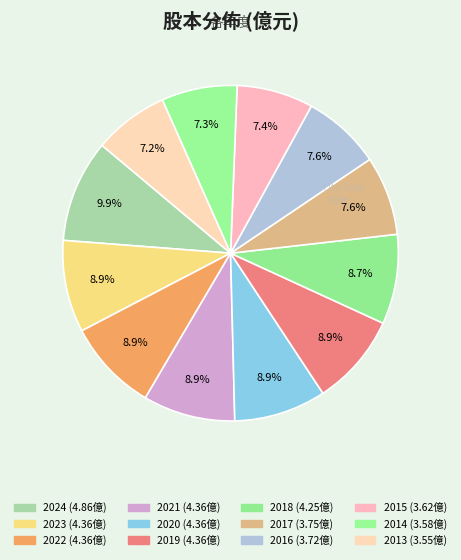

To the nearest percent, what percentage of the pie is 2017?

8%